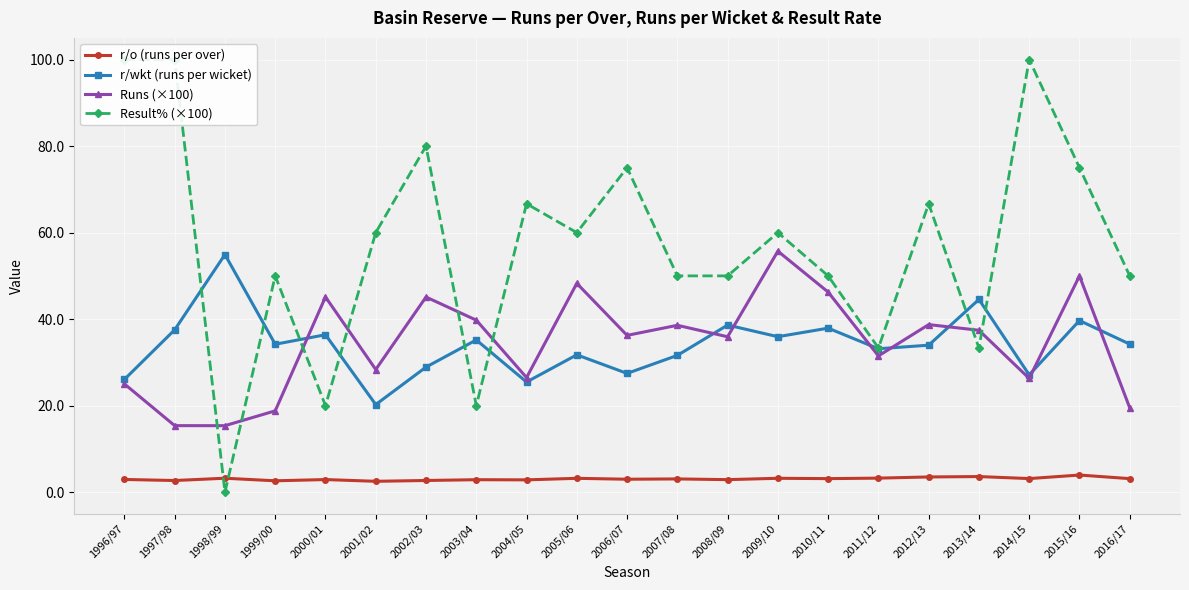

What are all the series names shown in the legend?

r/o (runs per over), r/wkt (runs per wicket), Runs (×100), Result% (×100)